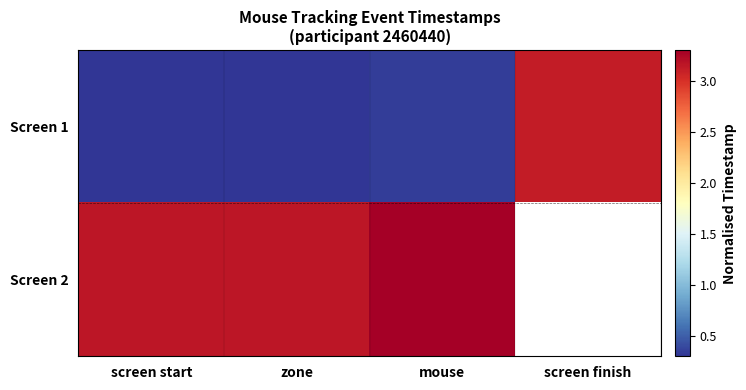

List the series in order of their peak value, lowest first.

Screen 1, Screen 2